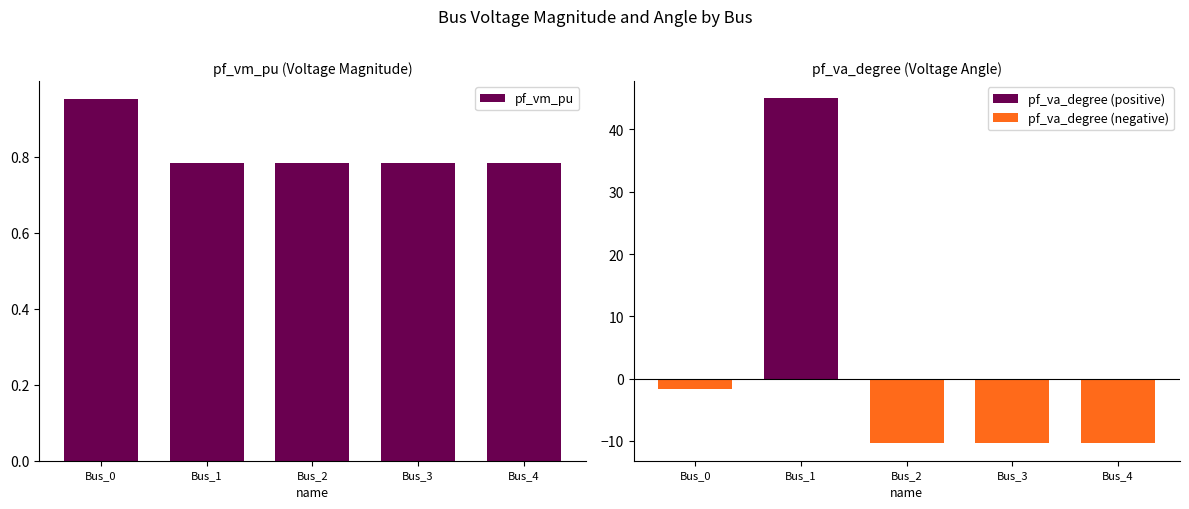

At which category is the sum across all series the highest?

Bus_1